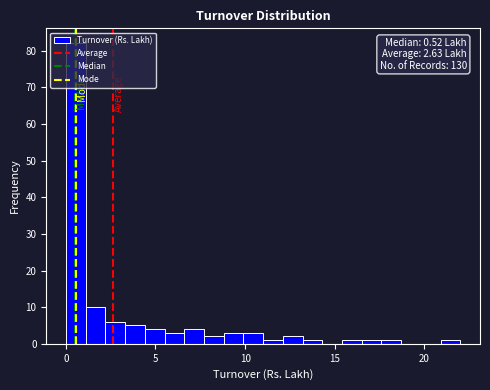

Around what value on the x-axis is the tallest bar? Give the approximate position of its centre, as read against the axis.

0.5